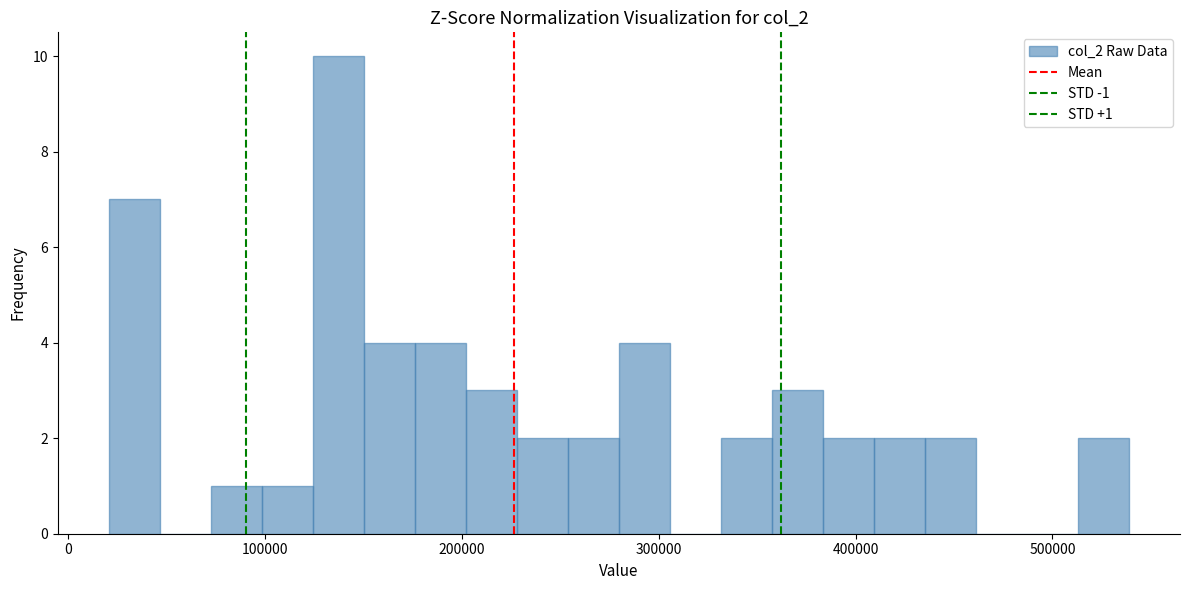

Around what value on the x-axis is the tallest bar? Give the approximate position of its centre, as read against the axis.

140000